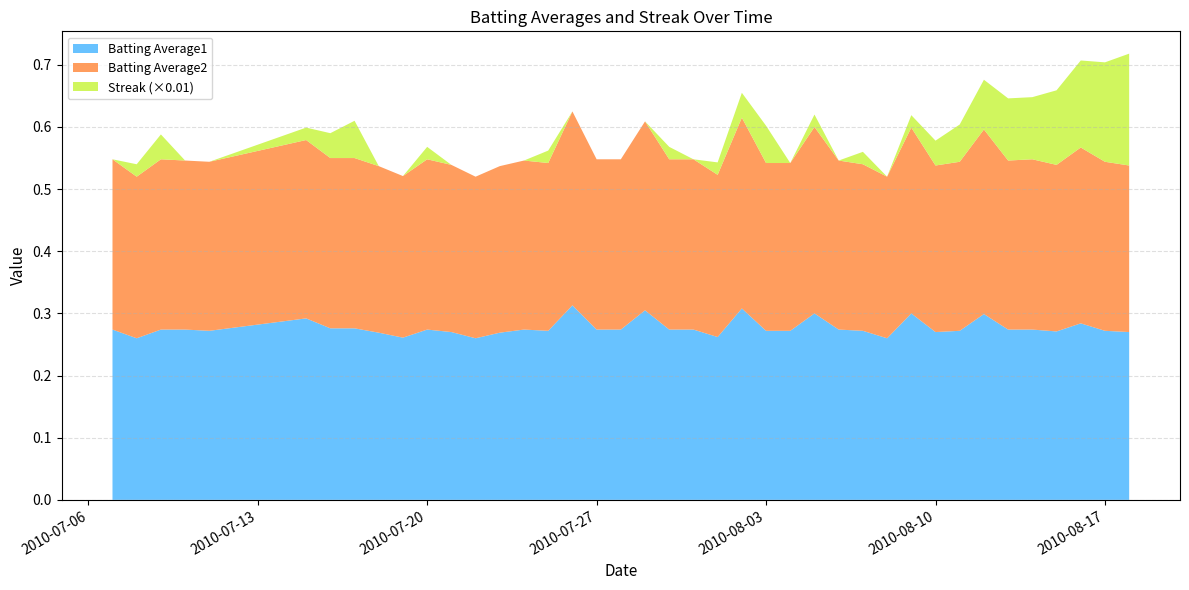

Reading right to left, list all the values displayed in this chart.

Batting Average1: 0.3	0.3	0.3	0.3	0.3	0.3	0.3	0.3	0.3	0.3	0.3	0.3	0.3	0.3	0.3	0.3	0.3	0.3	0.3	0.3	0.3	0.3	0.3	0.3	0.3	0.3	0.3	0.3	0.3	0.3	0.3	0.3	0.3	0.3	0.3	0.3	0.3	0.3	0.3	0.3
Batting Average2: 0.3	0.3	0.3	0.3	0.3	0.3	0.3	0.3	0.3	0.3	0.3	0.3	0.3	0.3	0.3	0.3	0.3	0.3	0.3	0.3	0.3	0.3	0.3	0.3	0.3	0.3	0.3	0.3	0.3	0.3	0.3	0.3	0.3	0.3	0.3	0.3	0.3	0.3	0.3	0.3
Streak: 18.0	16.0	14.0	12.0	10.0	10.0	8.0	6.0	4.0	2.0	0.0	2.0	0.0	2.0	0.0	6.0	4.0	2.0	0.0	2.0	0.0	0.0	0.0	0.0	2.0	0.0	0.0	0.0	0.0	2.0	0.0	0.0	6.0	4.0	2.0	0.0	0.0	4.0	2.0	0.0